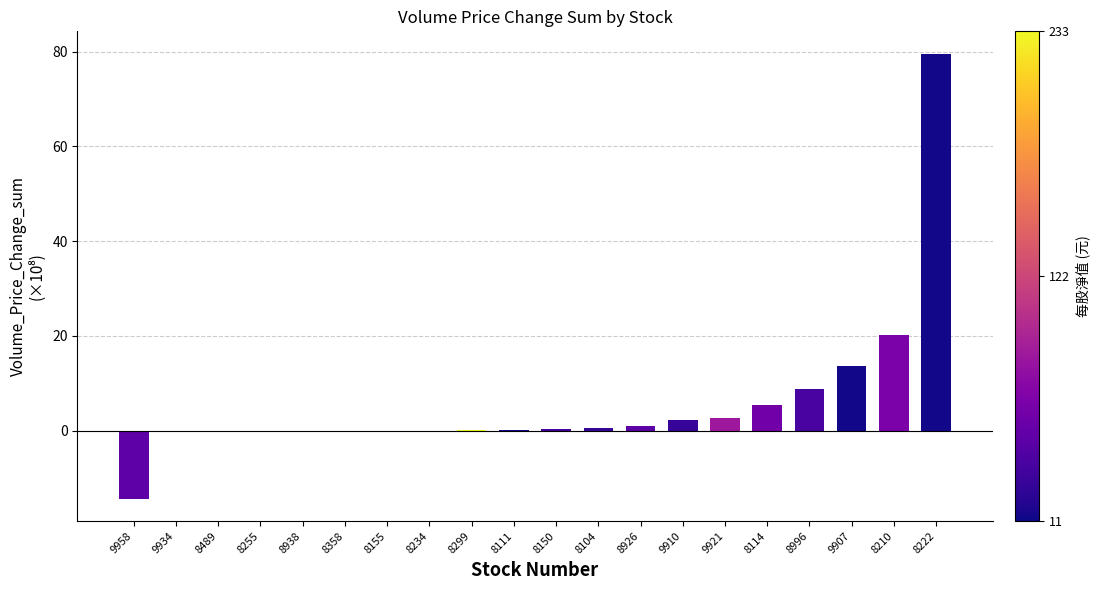

Read the value at 9921.

2.7